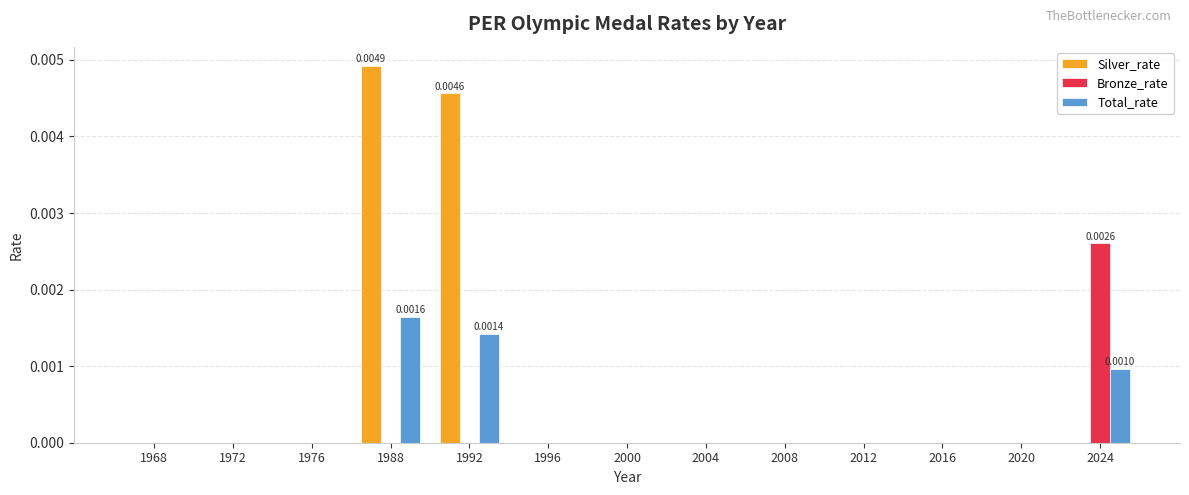

Between 1992 and 1996, which series saw the biggest shift?

Silver_rate